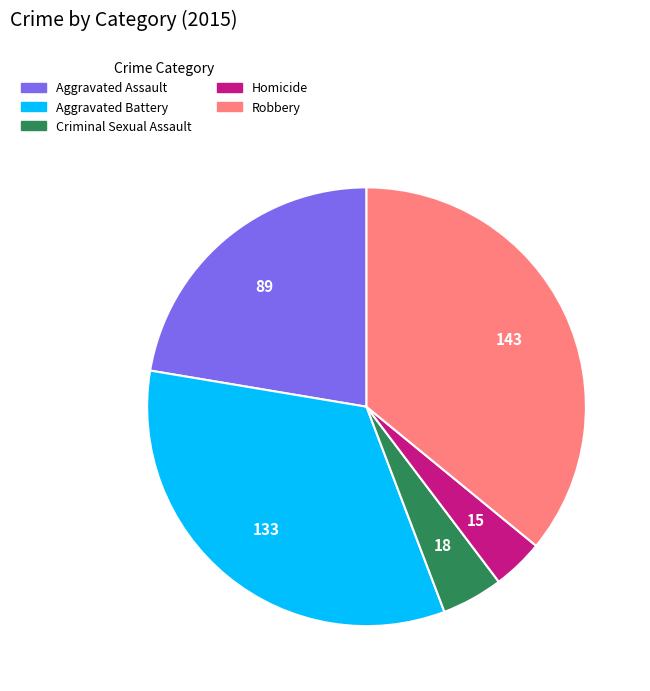

Do Aggravated Battery and Aggravated Assault together represent more than half of the pie?

Yes